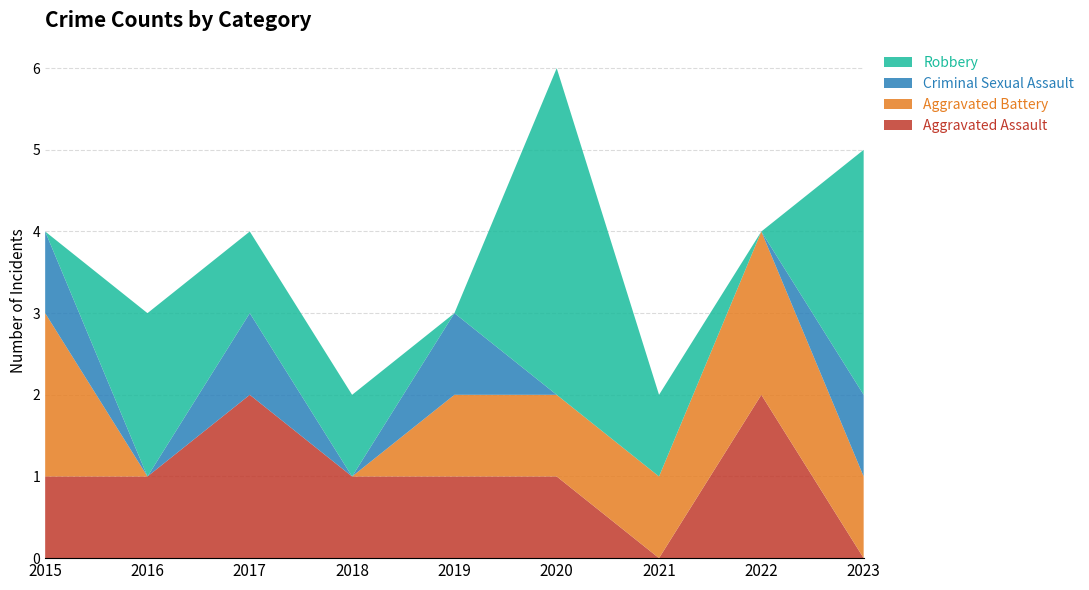

Reading left to right, extract all data points from this chart.

Aggravated Assault: 1	1	2	1	1	1	0	2	0
Aggravated Battery: 2	0	0	0	1	1	1	2	1
Criminal Sexual Assault: 1	0	1	0	1	0	0	0	1
Robbery: 0	2	1	1	0	4	1	0	3